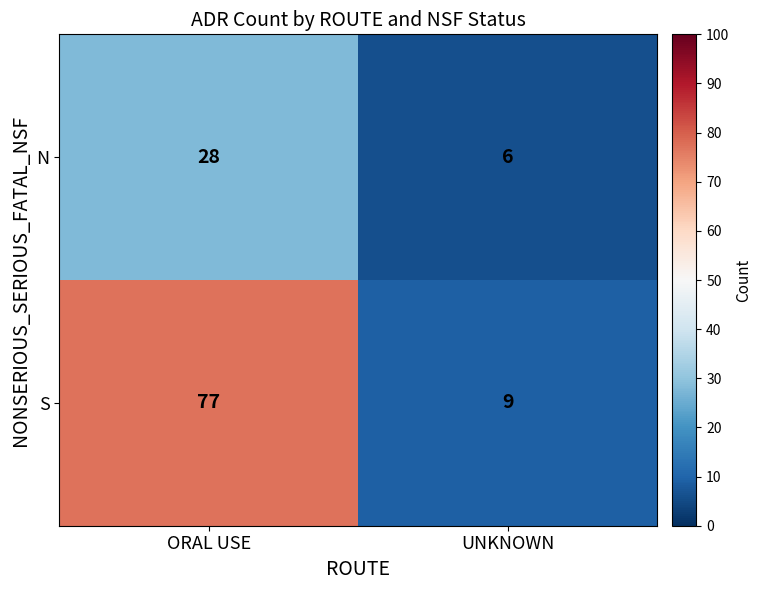

What is the sum of the S values at UNKNOWN and ORAL USE?

86